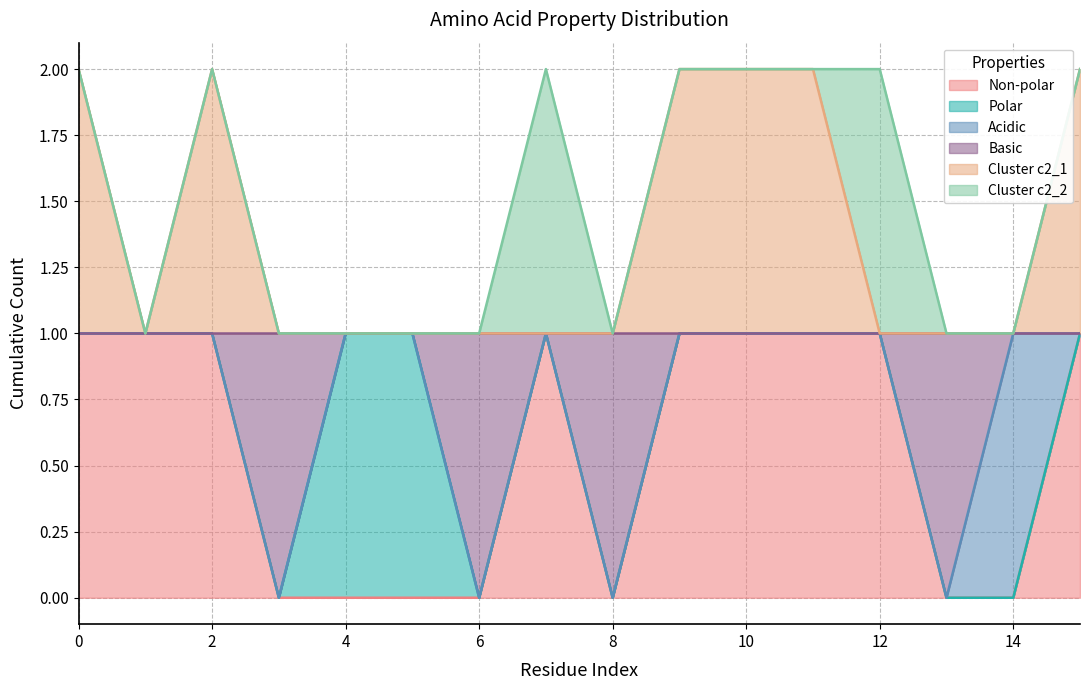

True or false: non_polar and basic intersect in this chart.

False